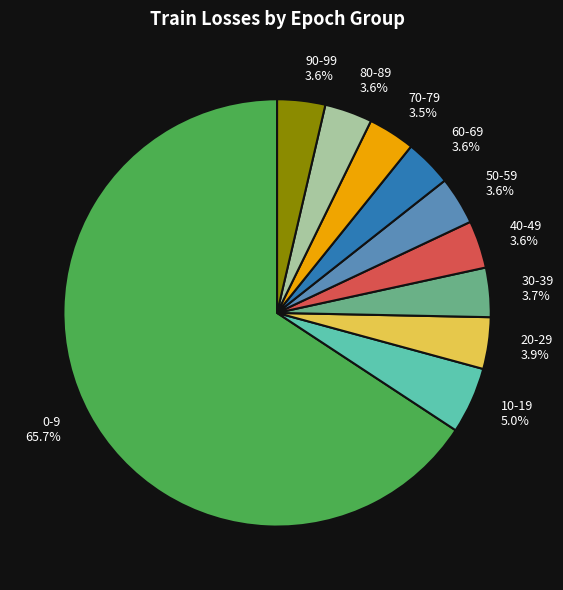

Which has a higher value, 0-9 65.7% or 60-69 3.6%?

0-9 65.7%